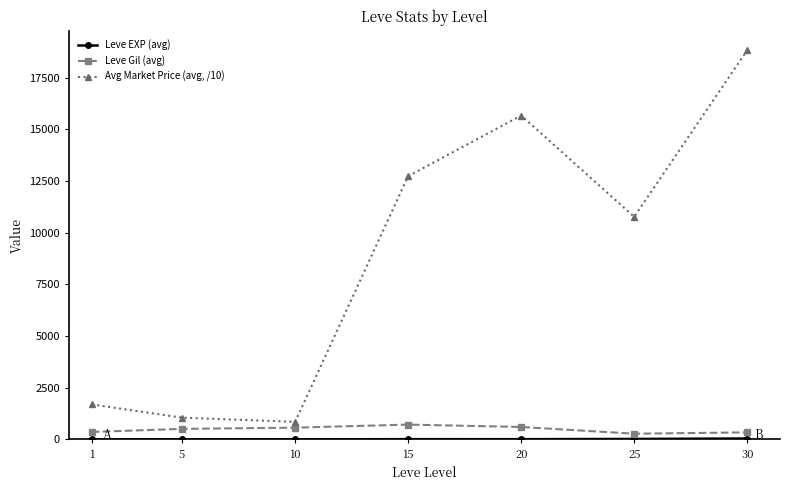

How many lines are shown in the chart?

3